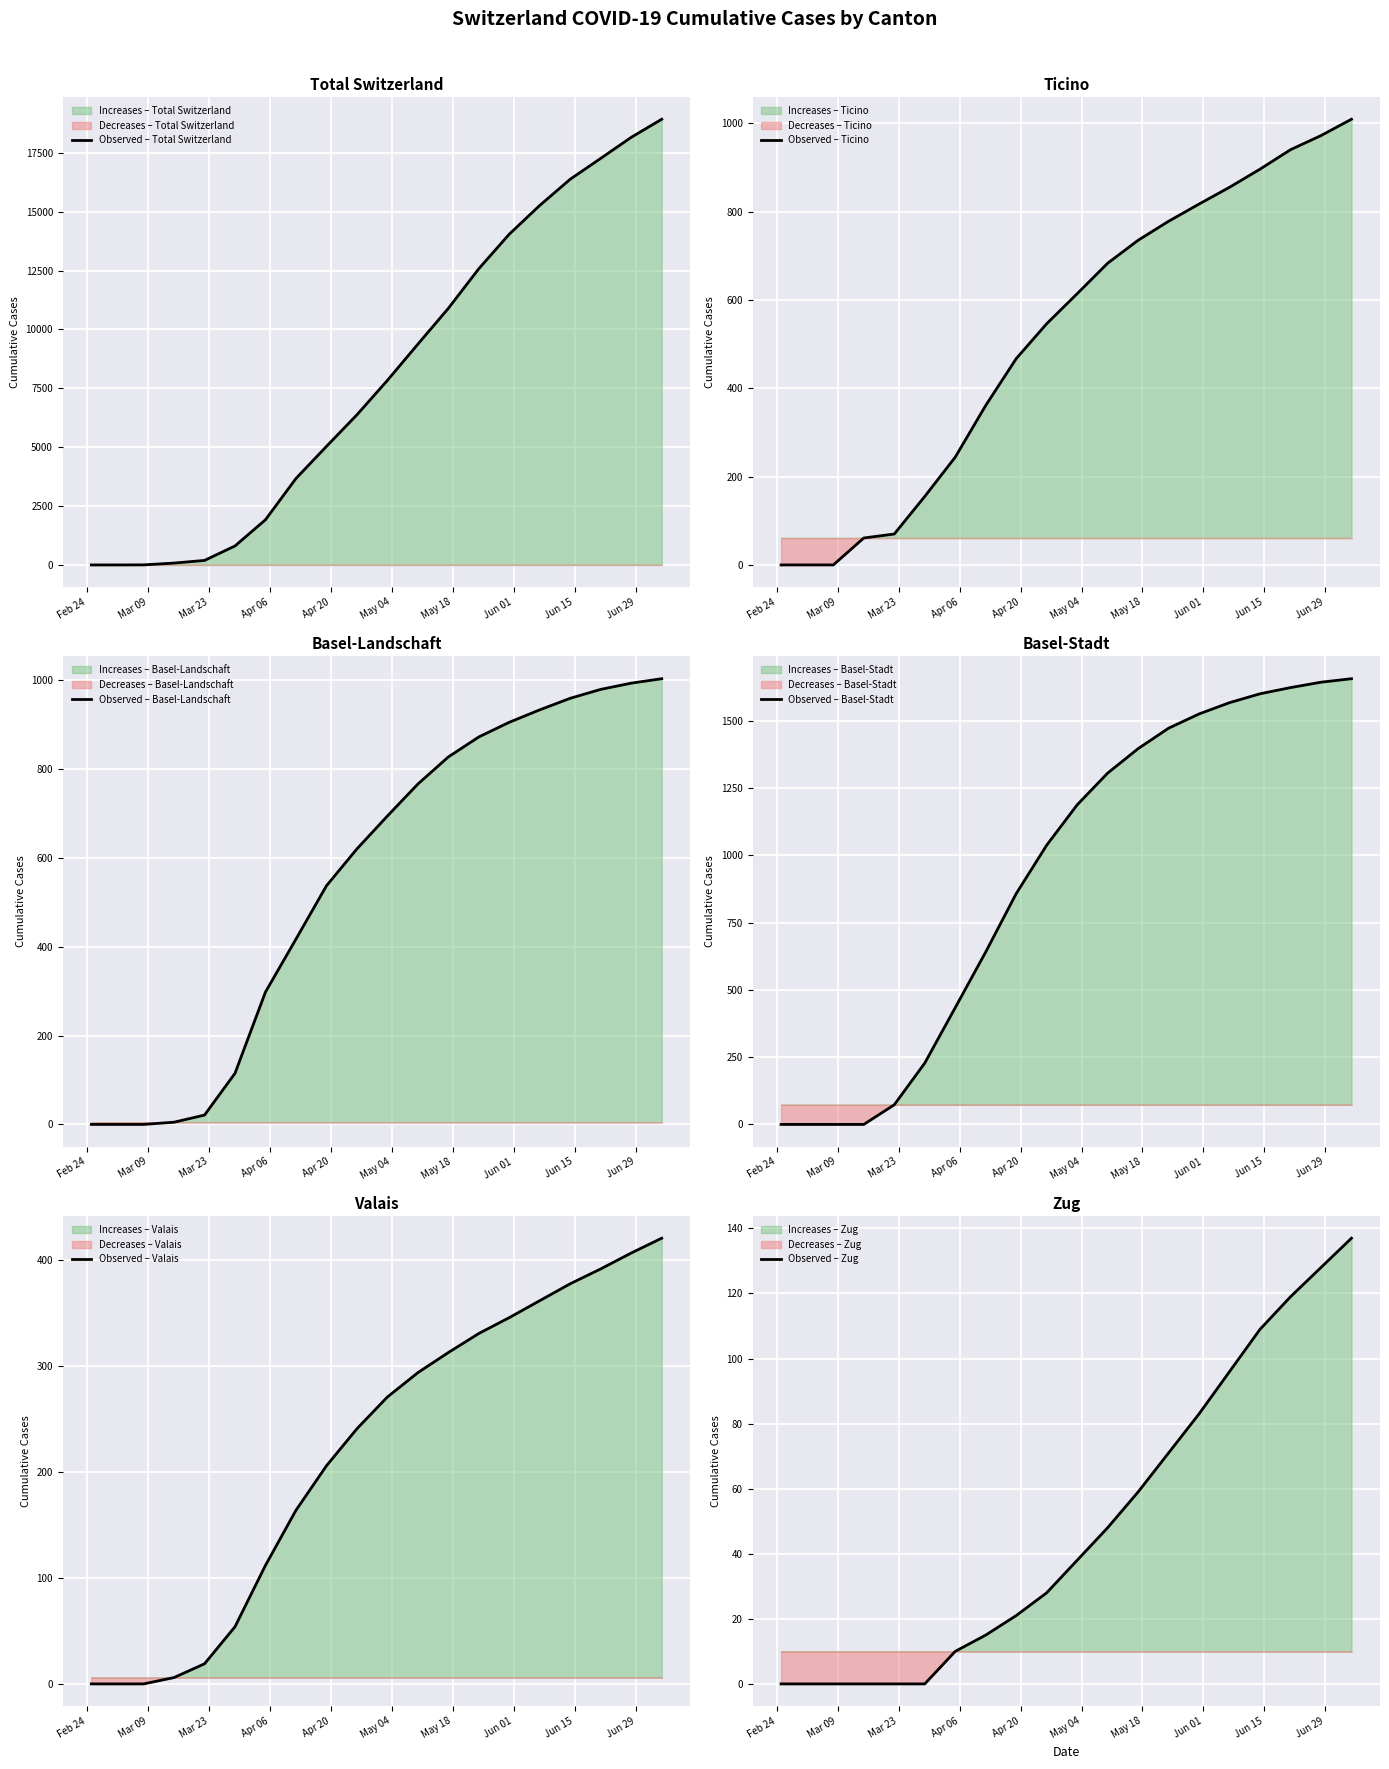

What is the highest value of the Observed – Total Switzerland series?

18926